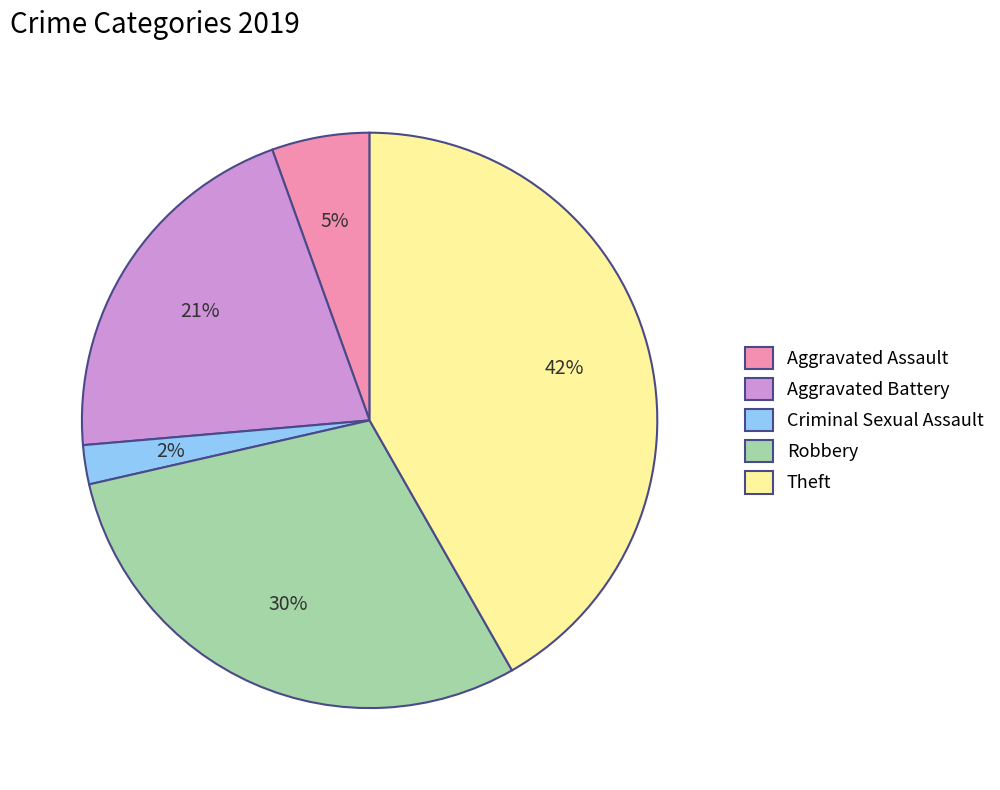

Does Criminal Sexual Assault account for over 50% of the chart?

No